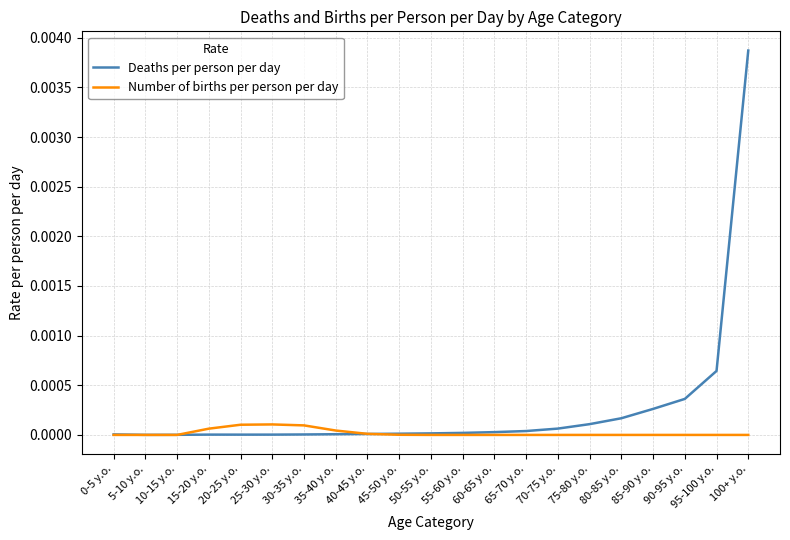

Which category has the highest value across all series?

100+ y.o.